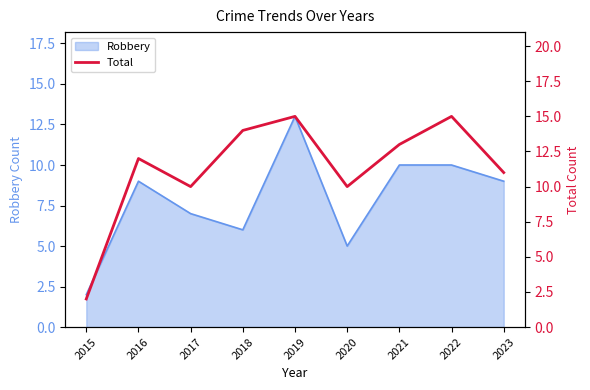

Which category has the lowest value across all series?

2015